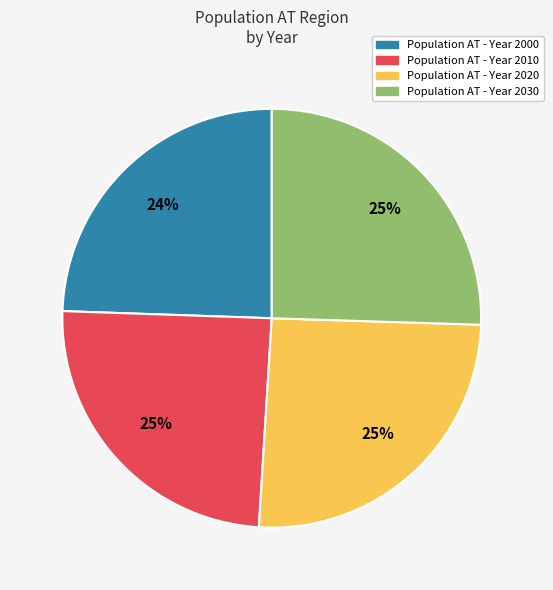

Is there a majority slice in this chart?

No